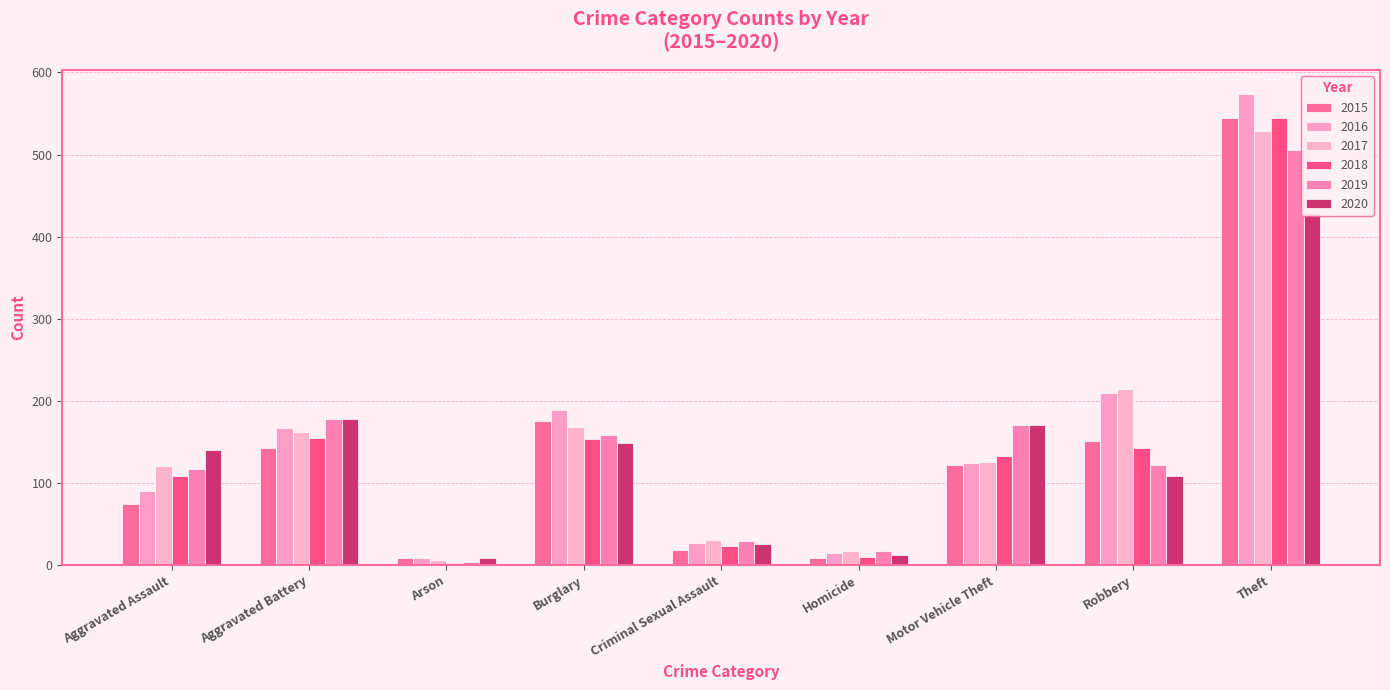

Does the chart contain any negative values?

No